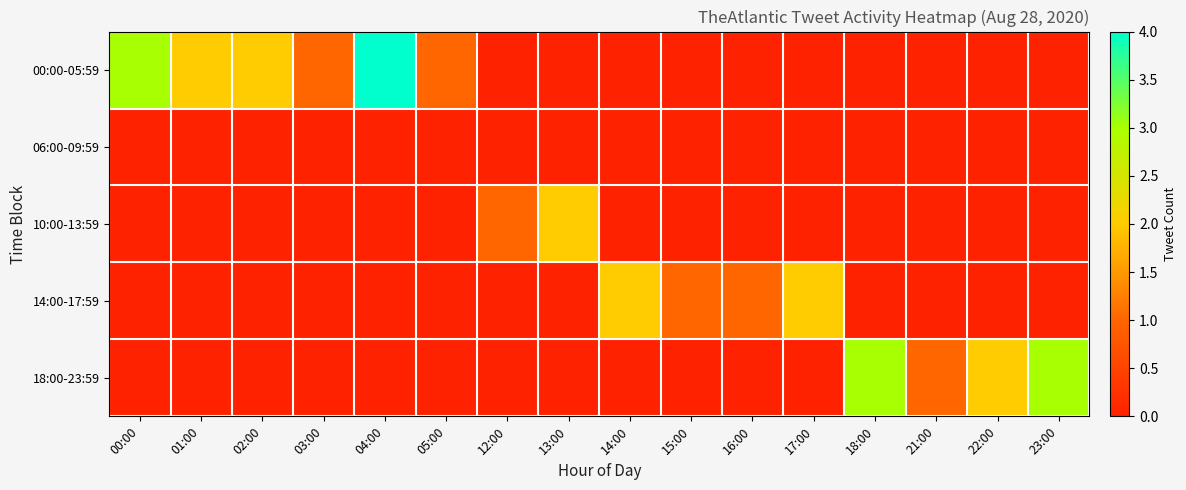

What is the spread (max minus min) of values at 14:00?

2